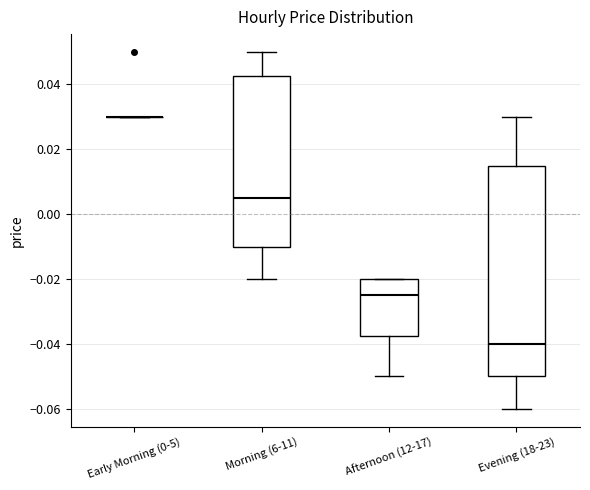

Reading left to right, transcribe this box plot: for each box, give where its median line is, the range the box spans, and where its two whiskers end, as read against the y-axis. The values are not printed on the chart, so give them approximately, as read against the axis.

Early Morning (0-5): box collapsed to a line at 0.030, whiskers 0.030 to 0.030
Morning (6-11): median 0.006, box -0.010 to 0.042, whiskers -0.020 to 0.050
Afternoon (12-17): median -0.024, box -0.038 to -0.020, whiskers -0.050 to -0.020
Evening (18-23): median -0.040, box -0.050 to 0.016, whiskers -0.060 to 0.030